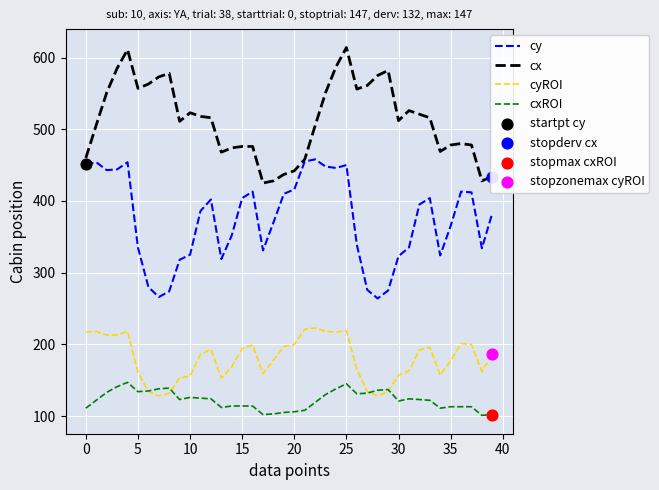

List the series in order of their peak value, highest first.

cx, cy, cyROI, cxROI